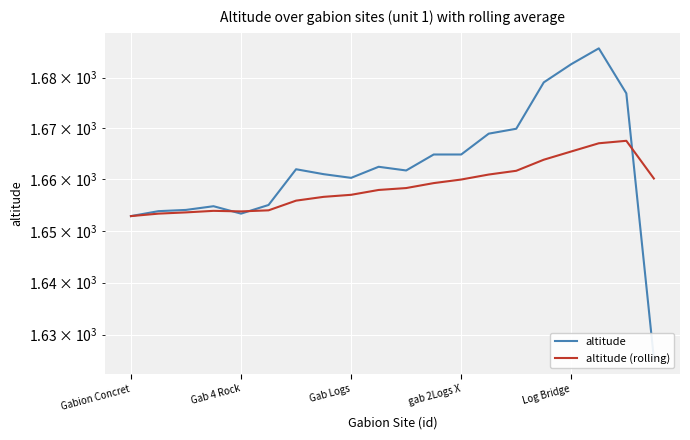

What is the maximum value for altitude (rolling)?

1667.6